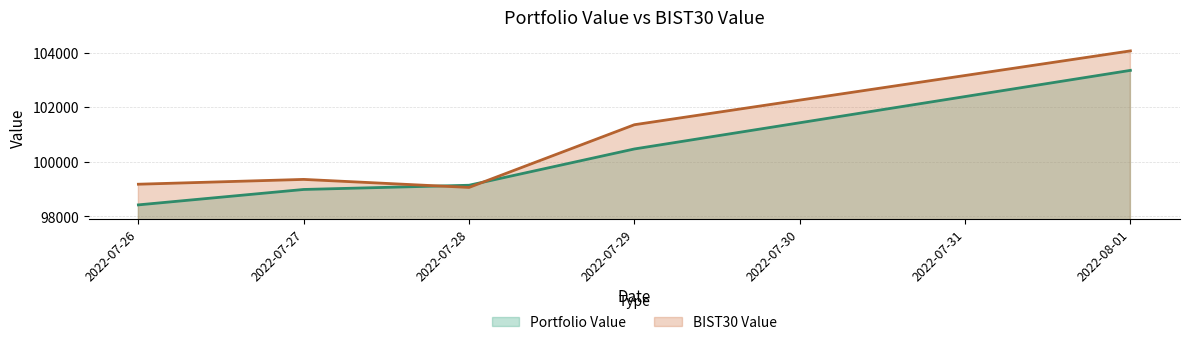

How many categories are shown in the chart?

5